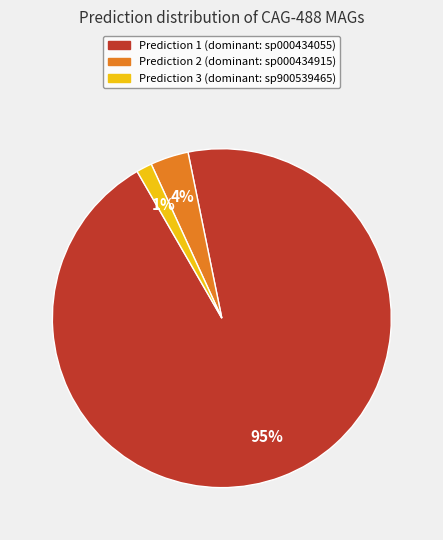

Is there a majority slice in this chart?

Yes